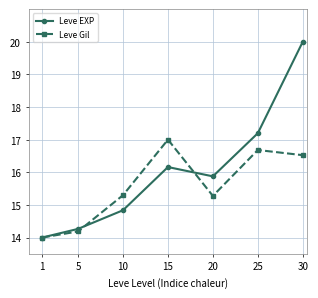

At which label does Leve EXP reach its peak?

30